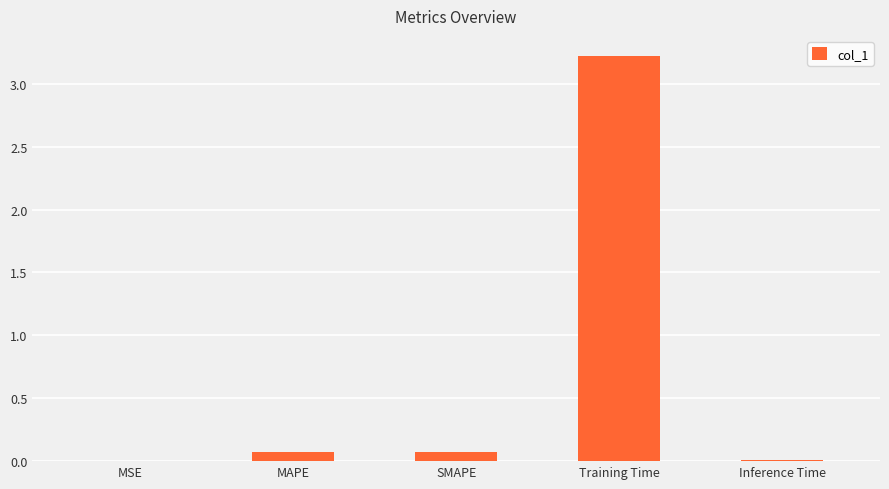

What is the maximum value shown in the chart?

3.2